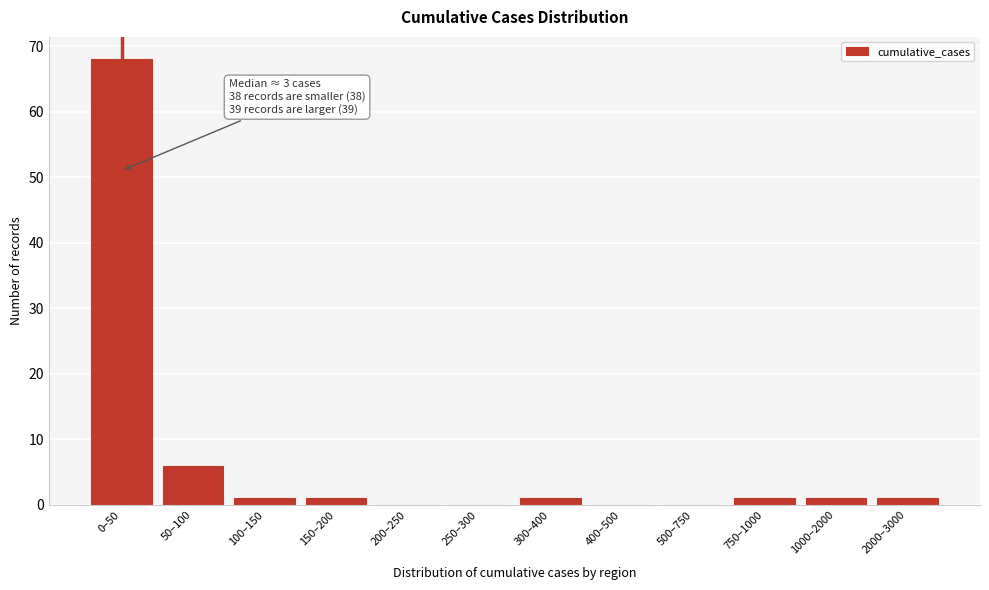

Reading left to right, what are all the values shown in this chart?

0–50=68	50–100=6	100–150=1	150–200=1	200–250=0	250–300=0	300–400=1	400–500=0	500–750=0	750–1000=1	1000–2000=1	2000–3000=1